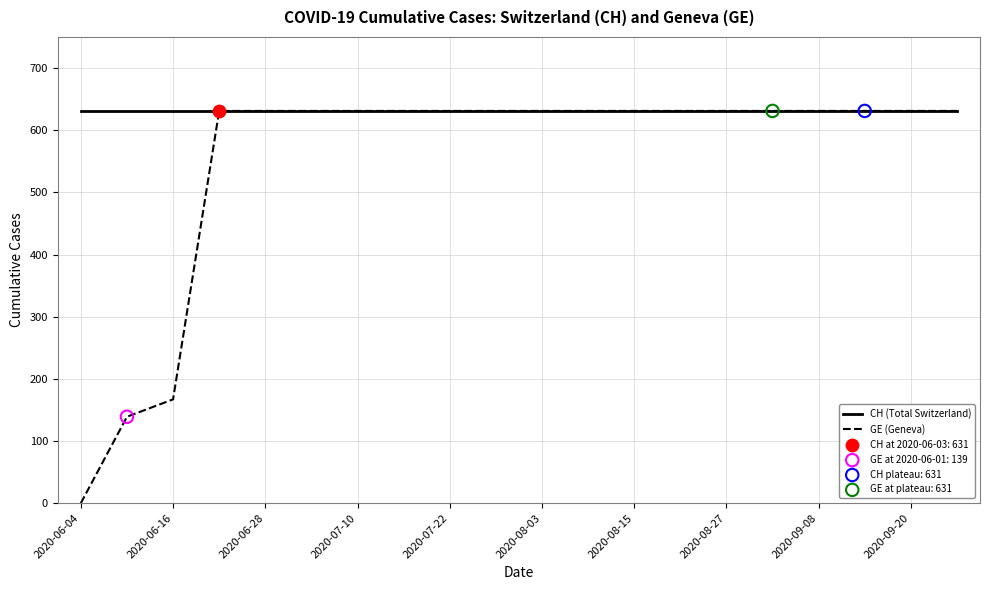

At how many categories does at least one series exceed 552?

20